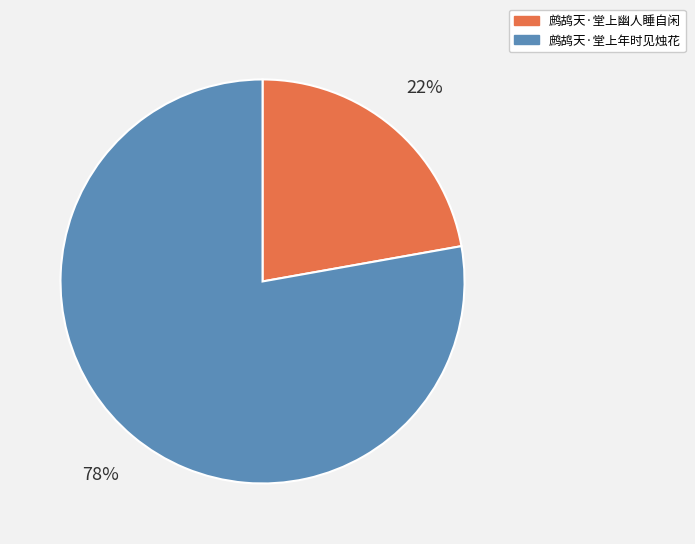

Count the number of slices in the pie.

2